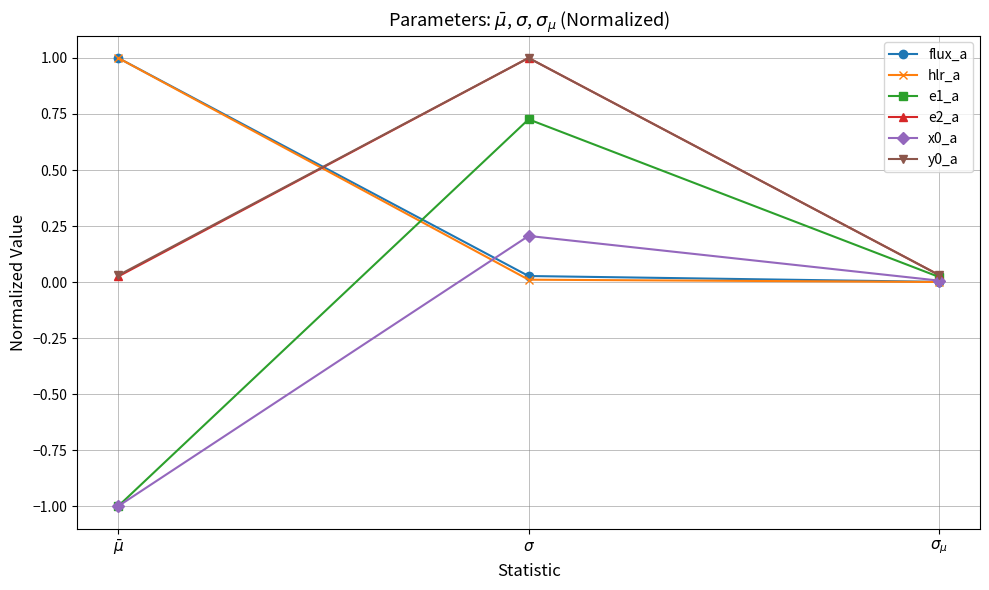

How many lines are shown in the chart?

6